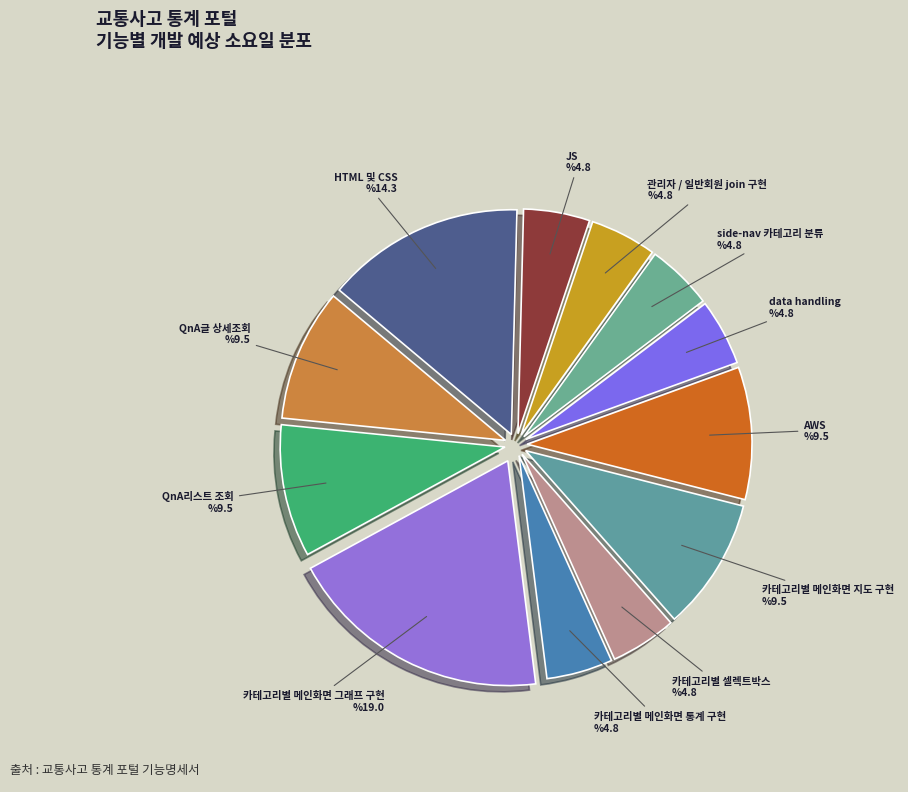

Do QnA글 상세조회 and 카테고리별 메인화면 그래프 구현 together represent more than half of the pie?

No